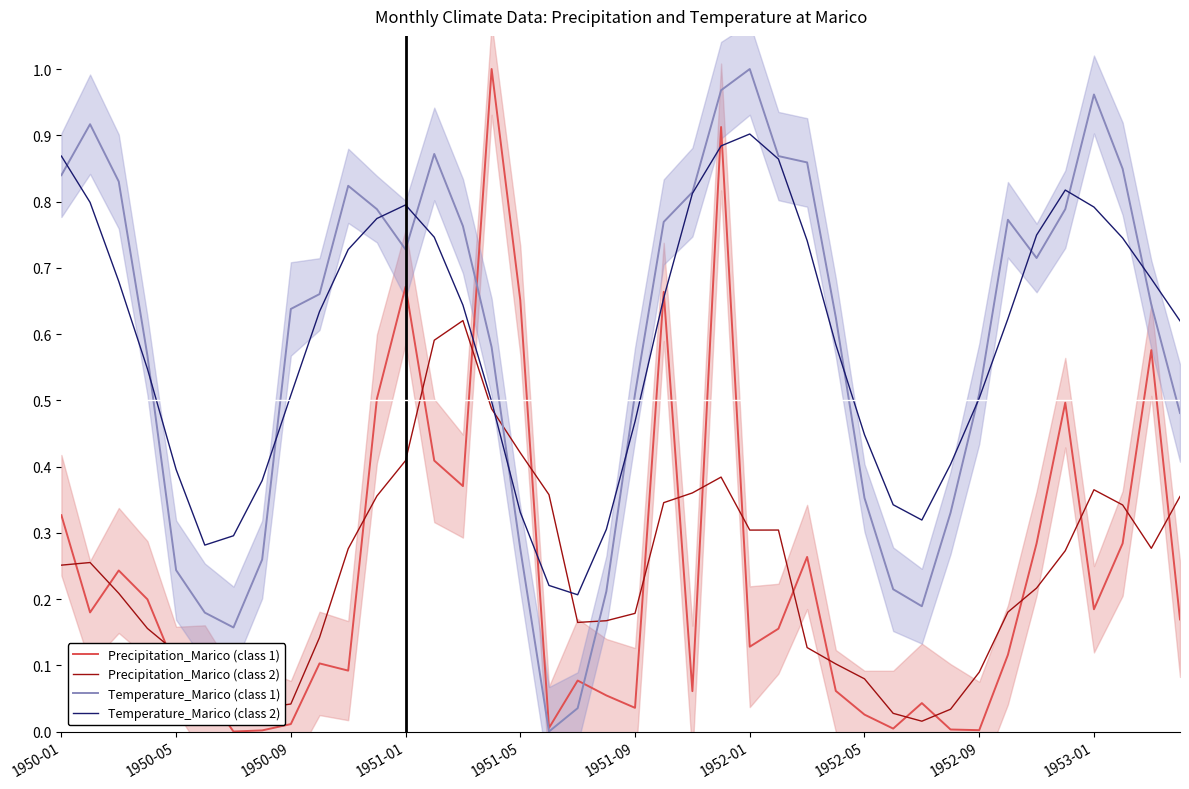

After their last crossing, which series has the higher values: Temperature_Marico (class 2) or Precipitation_Marico (class 2)?

Temperature_Marico (class 2)